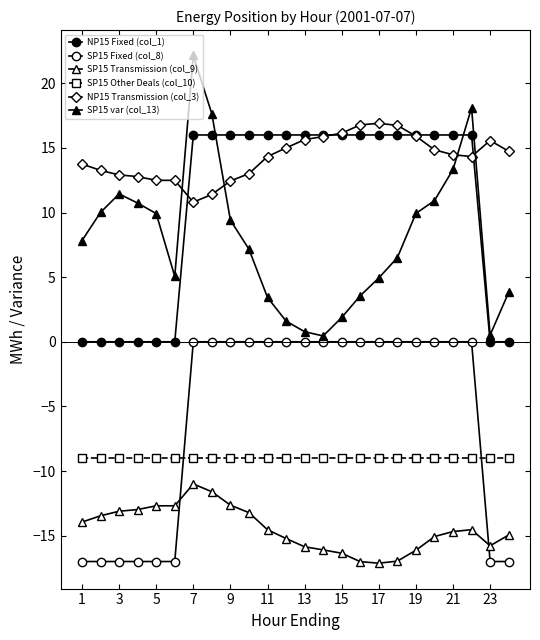

Which series has the largest total across all categories?

NP15 Transmission (col_3)